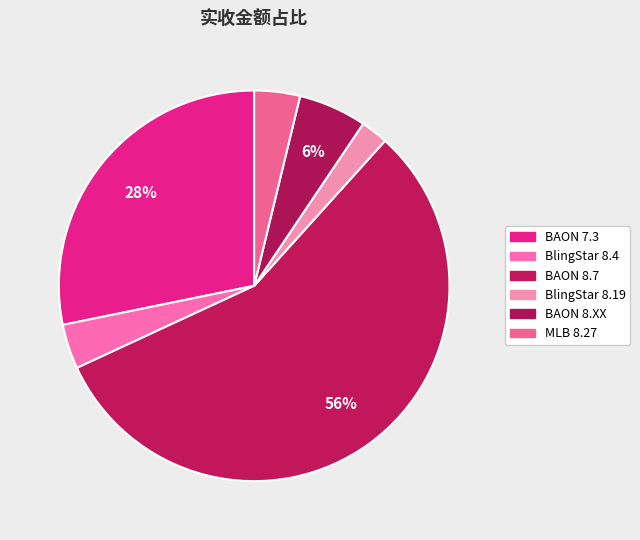

True or false: MLB 8.27 accounts for 1% of the total.

False